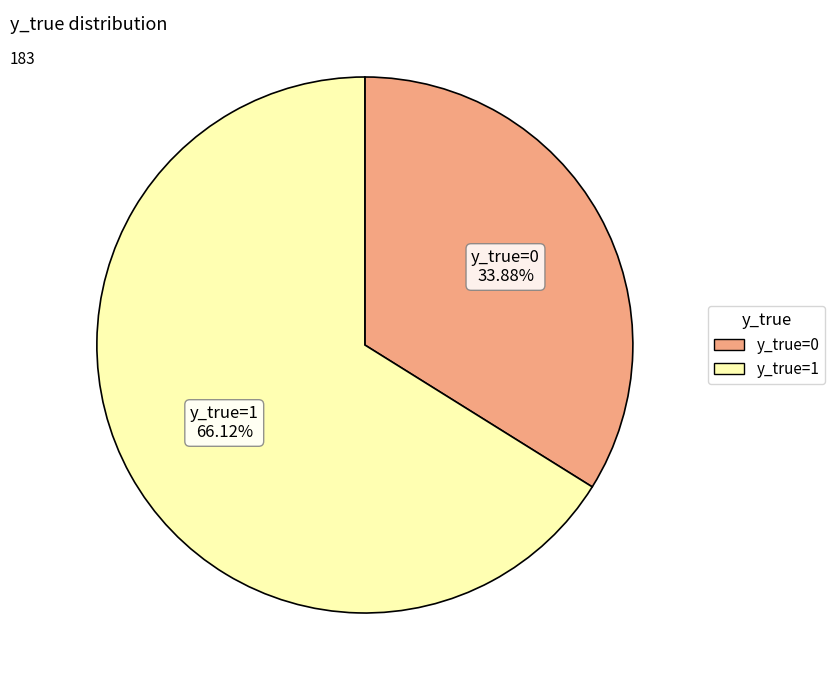

Is there any slice that represents more than half of the pie?

Yes